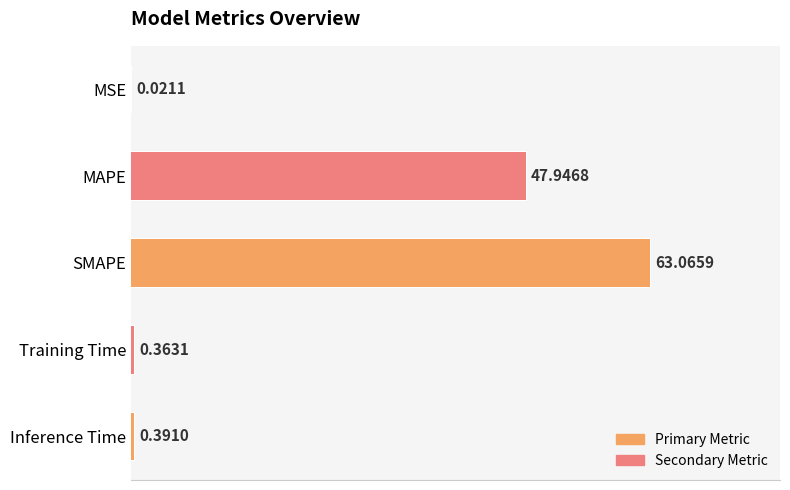

Where is the data nearest to the value 31?

MAPE